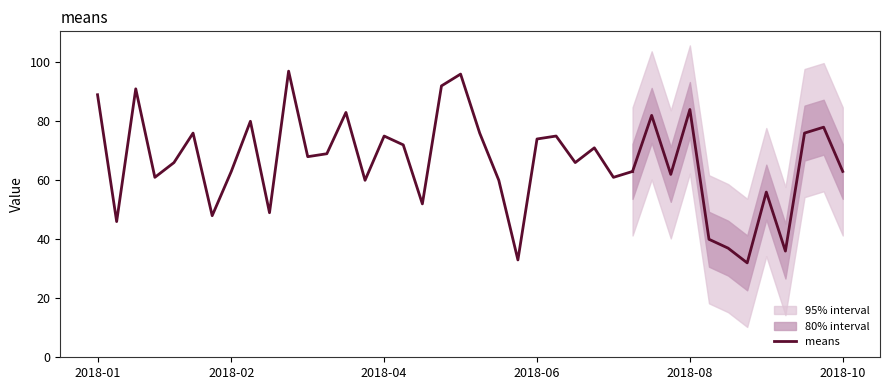

What position from the right is 9?

20